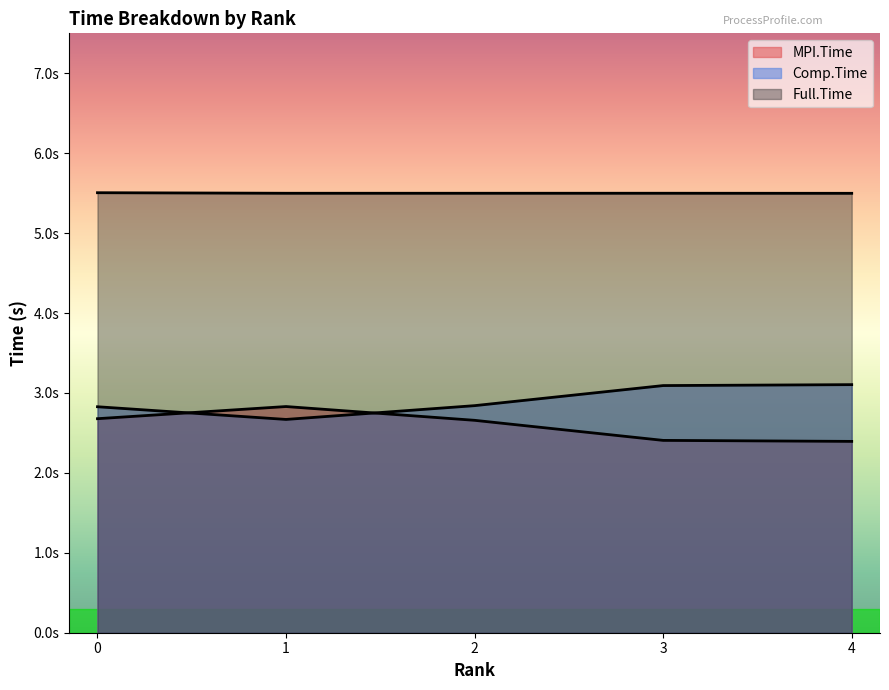

Rank the series by their maximum value, from highest to lowest.

Full.Time, Comp.Time, MPI.Time